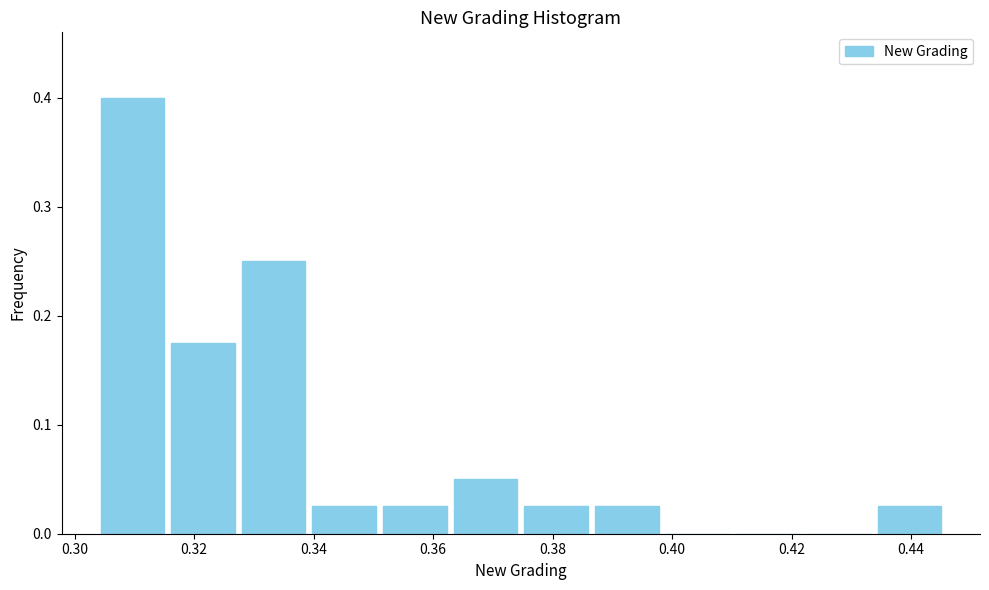

Reading left to right, list every bar in this chart as the range it spans on the x-axis followed by its height. Neither the bar edges nor the heights are printed on the chart, so give them approximately, as read against the axes.

0.304 to 0.316: 0.40
0.316 to 0.328: 0.18
0.328 to 0.340: 0.25
0.340 to 0.352: 0.03
0.352 to 0.362: 0.03
0.362 to 0.374: 0.05
0.374 to 0.386: 0.03
0.386 to 0.398: 0.03
0.398 to 0.410: 0
0.410 to 0.422: 0
0.422 to 0.434: 0
0.434 to 0.446: 0.03